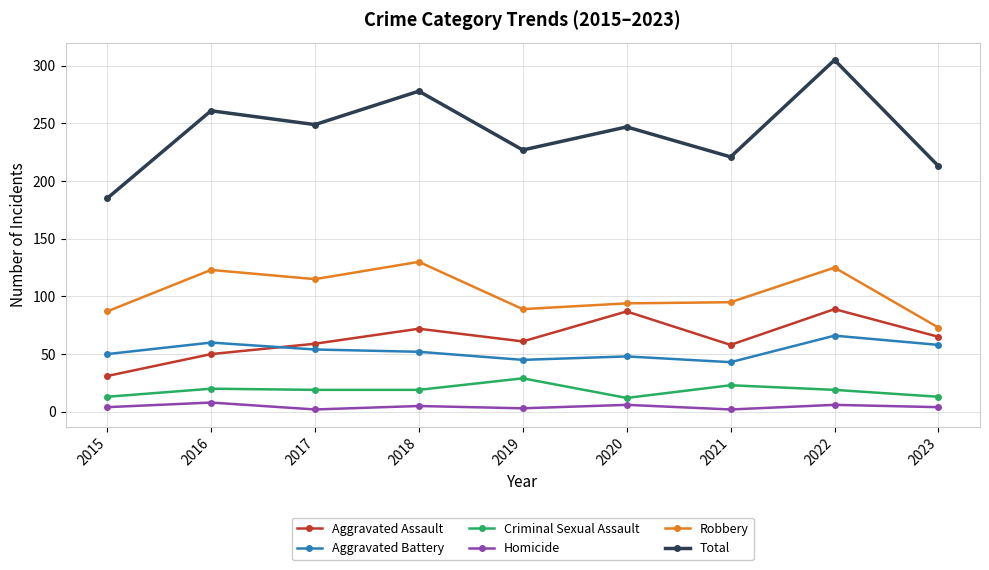

The value of Aggravated Assault at 2015 is 31. True or false?

True